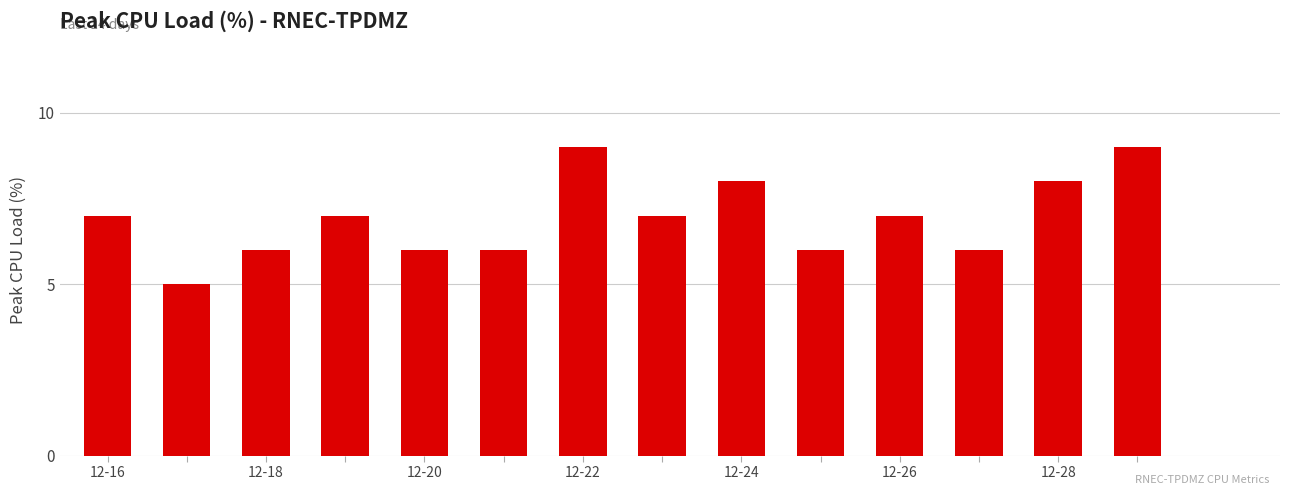

What is the minimum value shown in the chart?

5